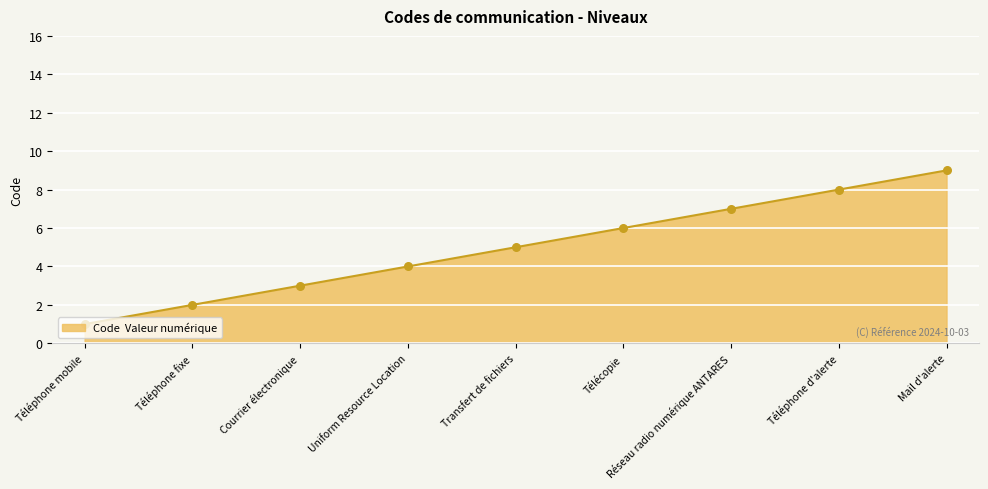

Approximately how many times larger is the value at Courrier électronique compared to Mail d'alerte?

0.3